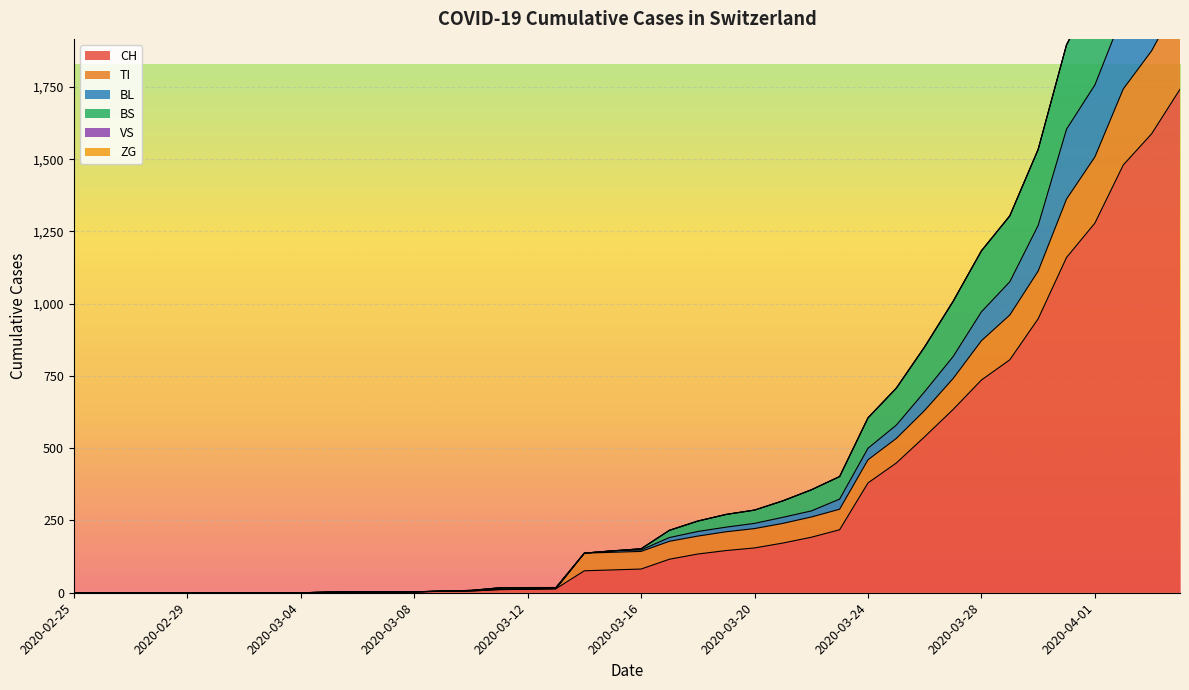

What is the difference between the second highest and second lowest values in the BS series?

2538